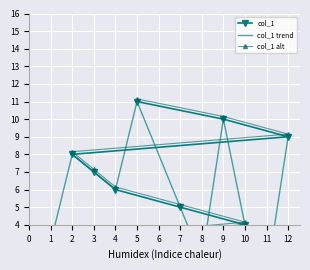

Is the value of col_1 alt at 10 greater than the value of col_1 trend at 6?

Yes